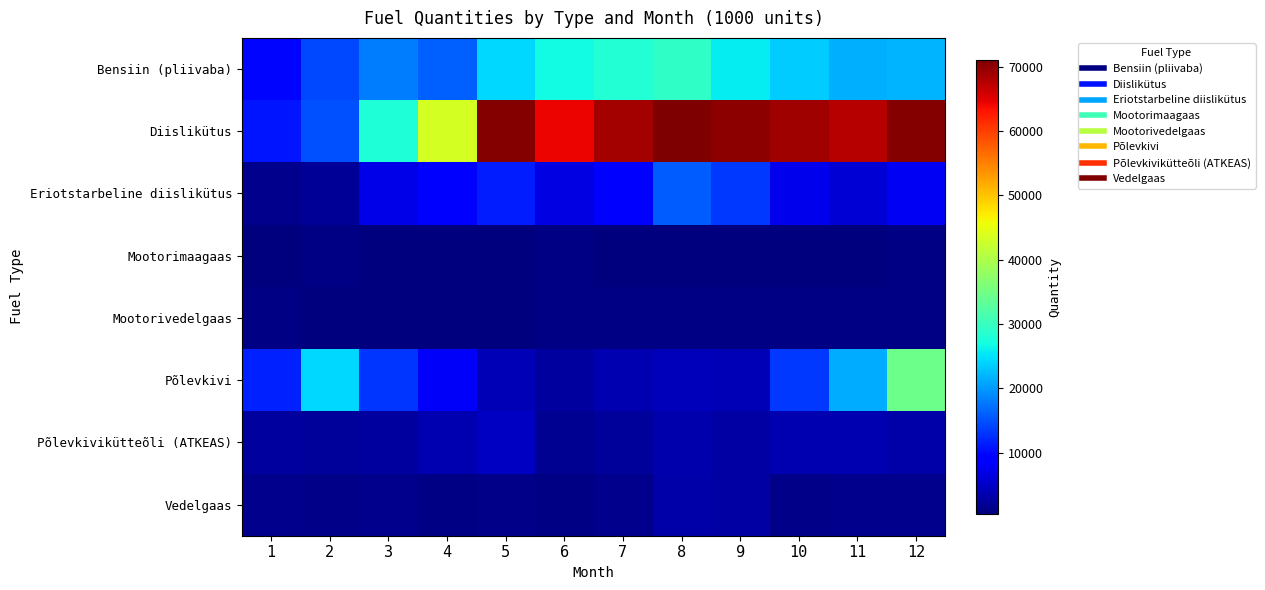

At which category does the chart reach its peak across all series?

8